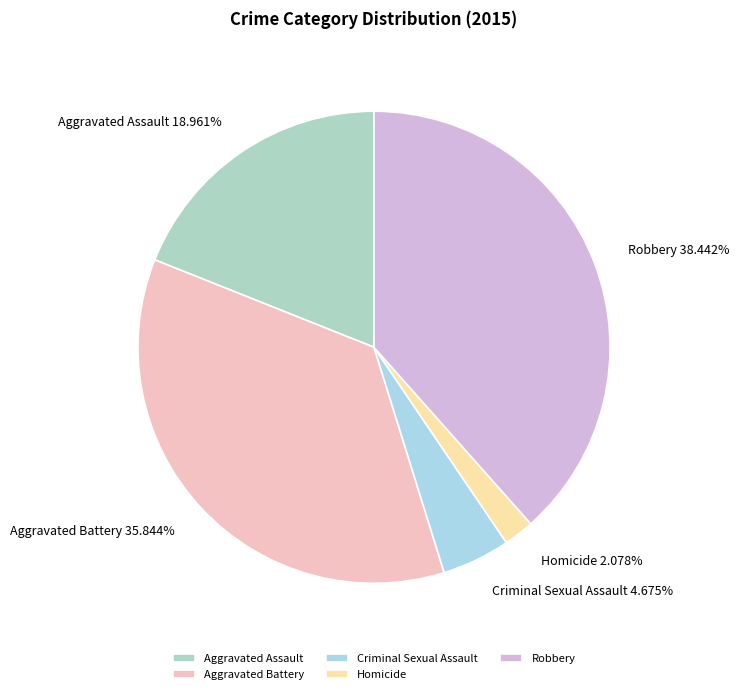

What is the largest slice in the pie chart?

Robbery